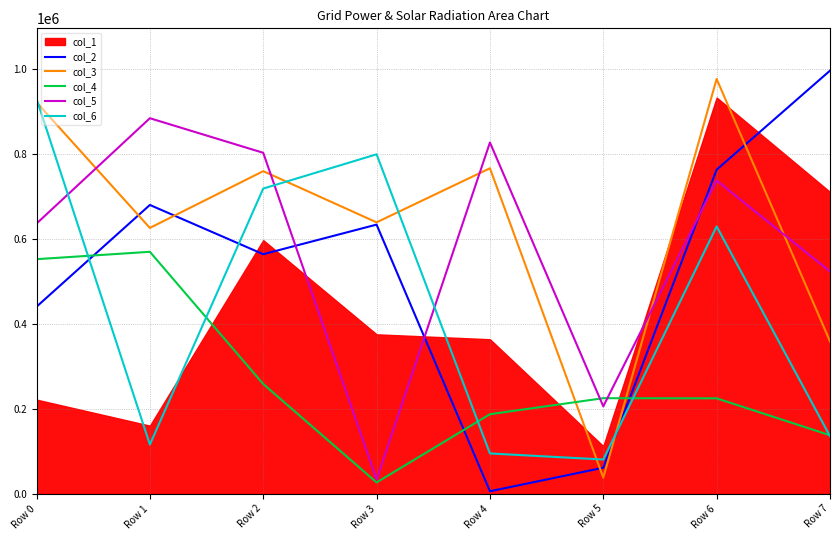

Is the value of col_4 at Row 1 greater than the value of col_3 at Row 0?

No